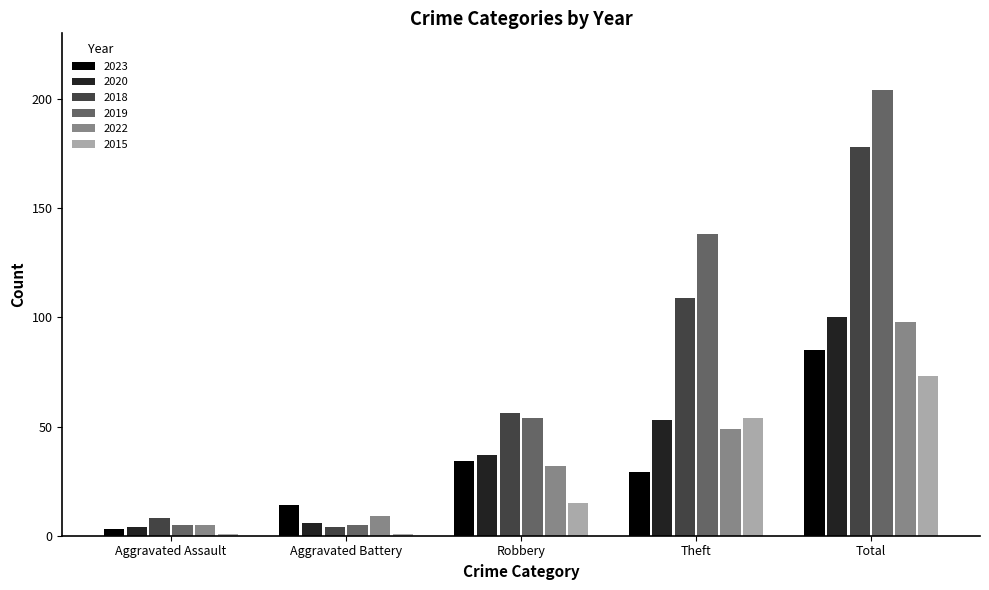

True or false: 2022 has a value of 32 at Robbery.

True